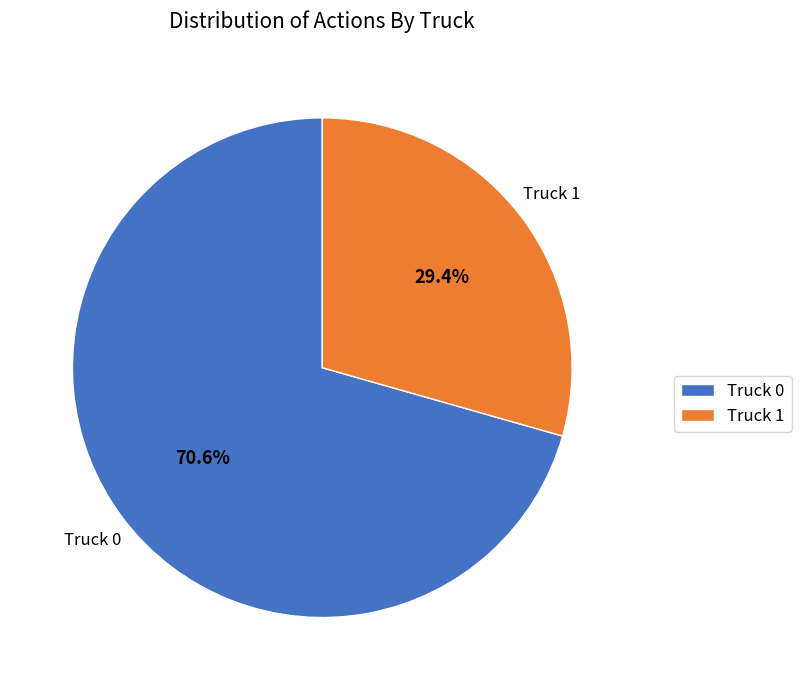

Which slice represents more than half of the pie?

Truck 0